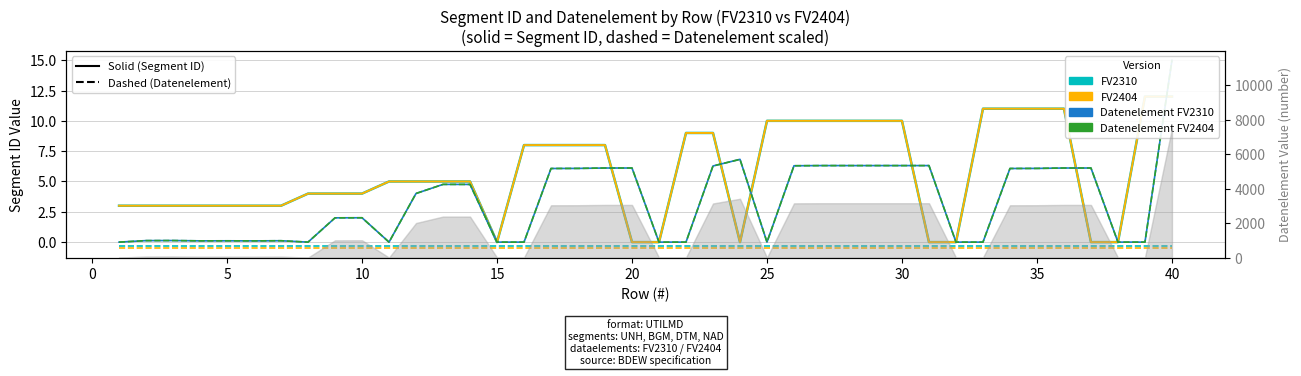

True or false: Segment ID_FV2310 has more than 1 interior local peaks.

False